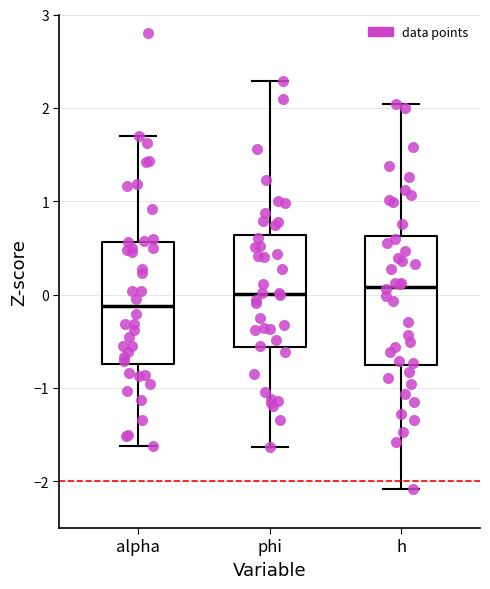

Reading left to right, read every box against the y-axis: the position of its median line, the range the box covers, and the ends of its whiskers. The values are not printed on the chart, so give them approximately, as read against the axis.

alpha: median -0.1, box -0.7 to 0.6, whiskers -1.6 to 1.7
phi: median 0.0, box -0.6 to 0.6, whiskers -1.6 to 2.3
h: median 0.1, box -0.8 to 0.6, whiskers -2.1 to 2.0